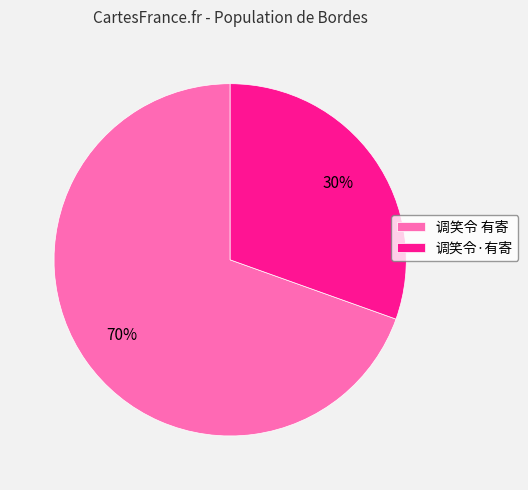

Between 调笑令 有寄 and 调笑令·有寄, which is larger?

调笑令 有寄